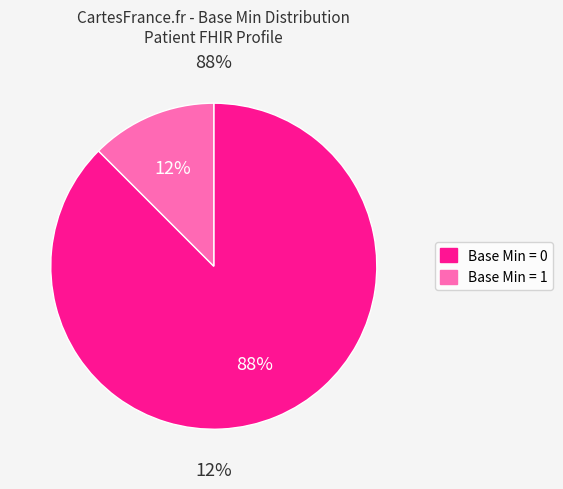

Is the sum of 1 and 0 greater than half?

Yes